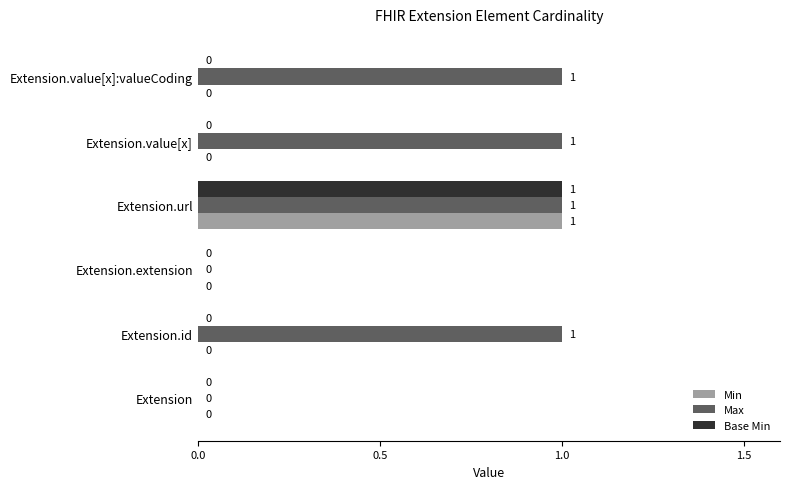

Which series changed the most between Extension.extension and Extension.value[x]:valueCoding?

Max